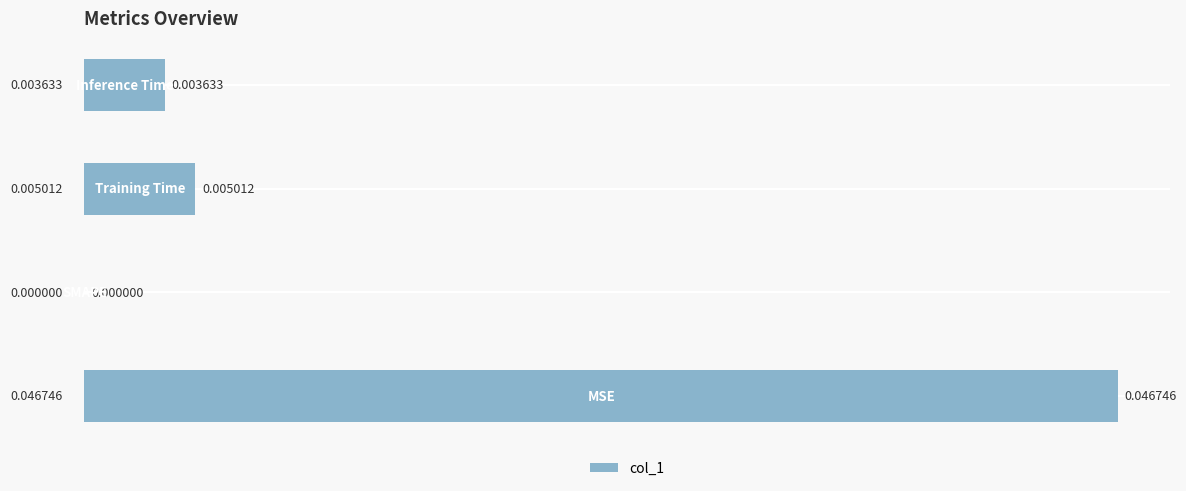

Rank the categories by value from lowest to highest.

1, 3, 2, 0